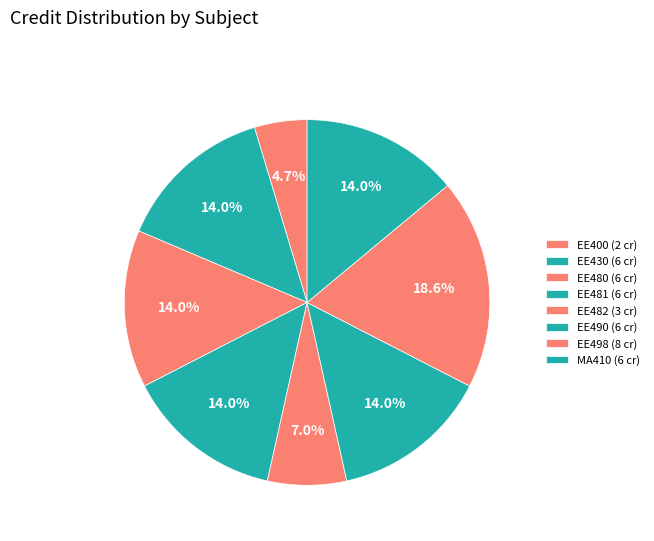

Does any single category account for the majority?

No